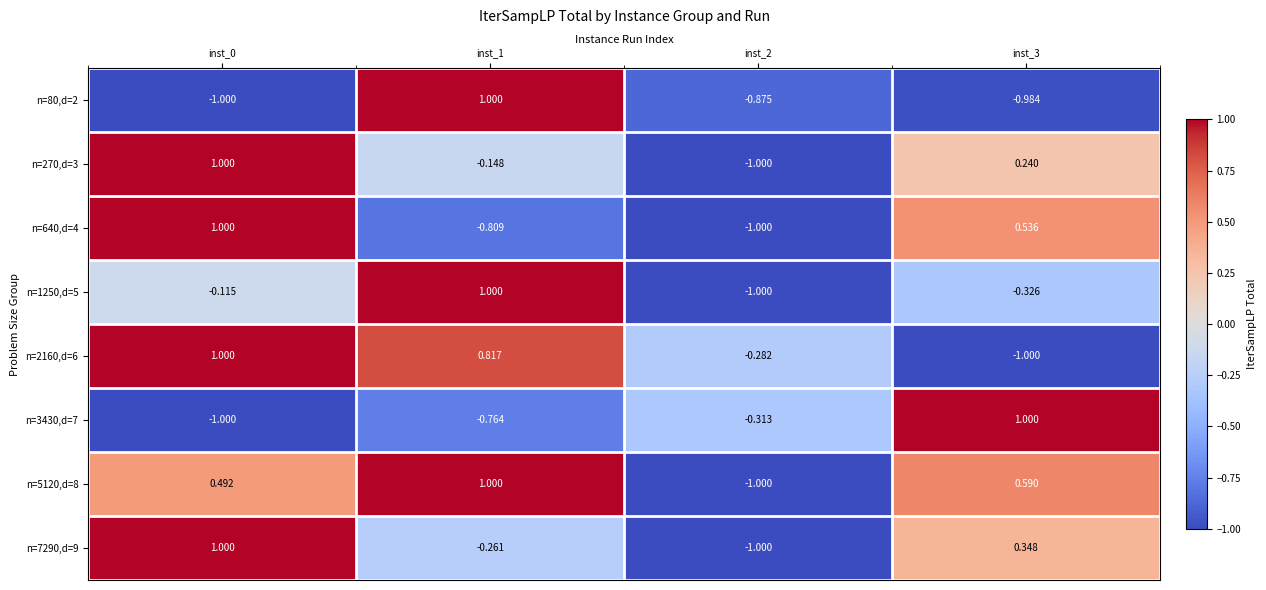

At which category is the sum across all series the highest?

inst_0